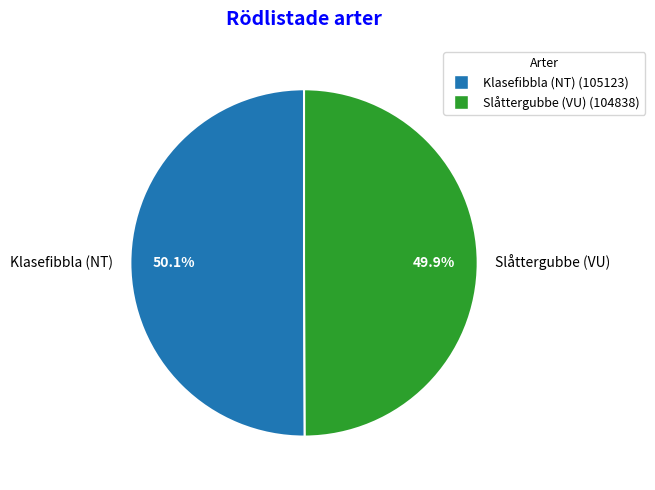

To the nearest percent, what percentage of the pie is Slåttergubbe (VU)?

50%